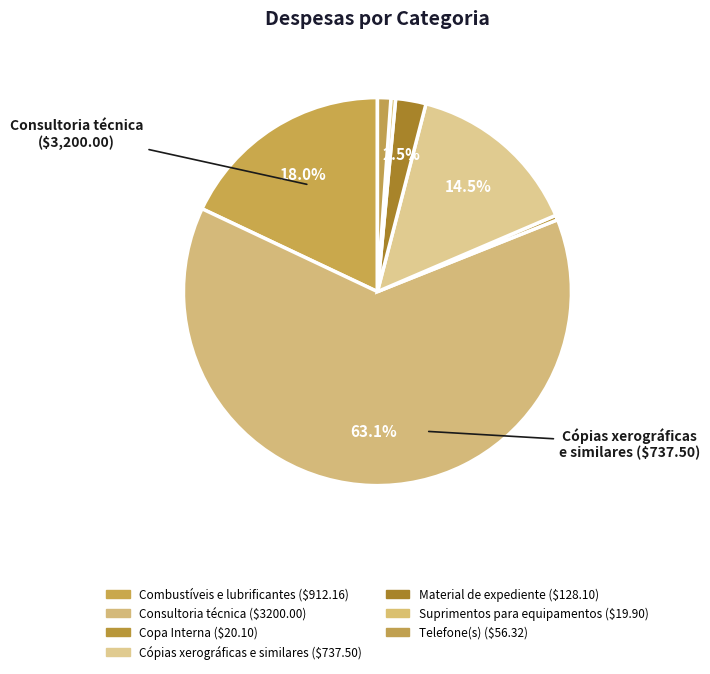

What is the largest slice in the pie chart?

Consultoria técnica